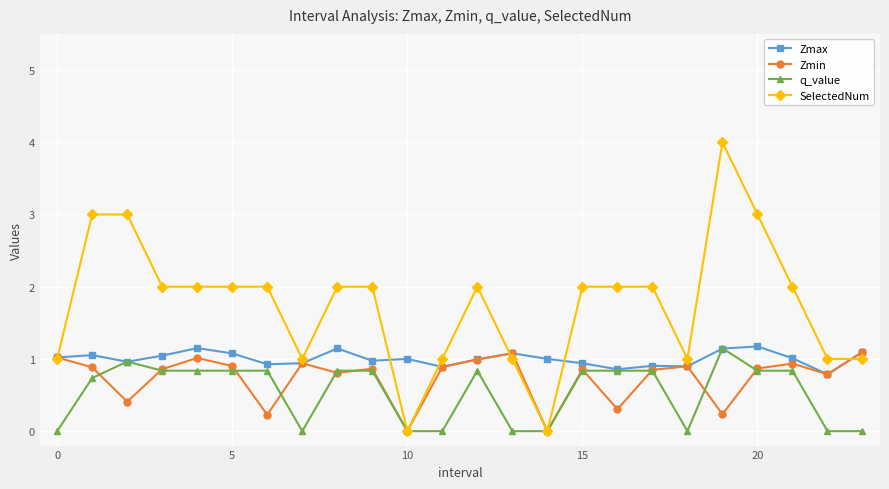

True or false: Zmax has more than 1 points higher than both neighbors.

True